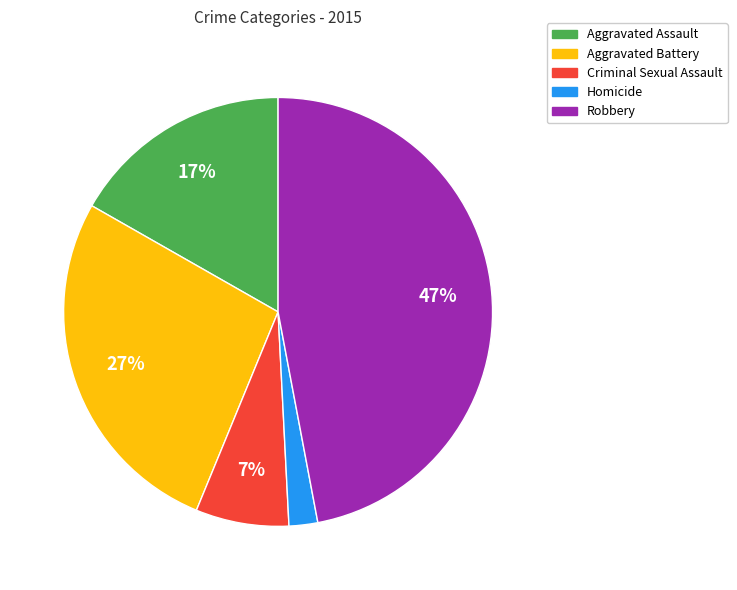

Between Homicide and Aggravated Assault, which is larger?

Aggravated Assault